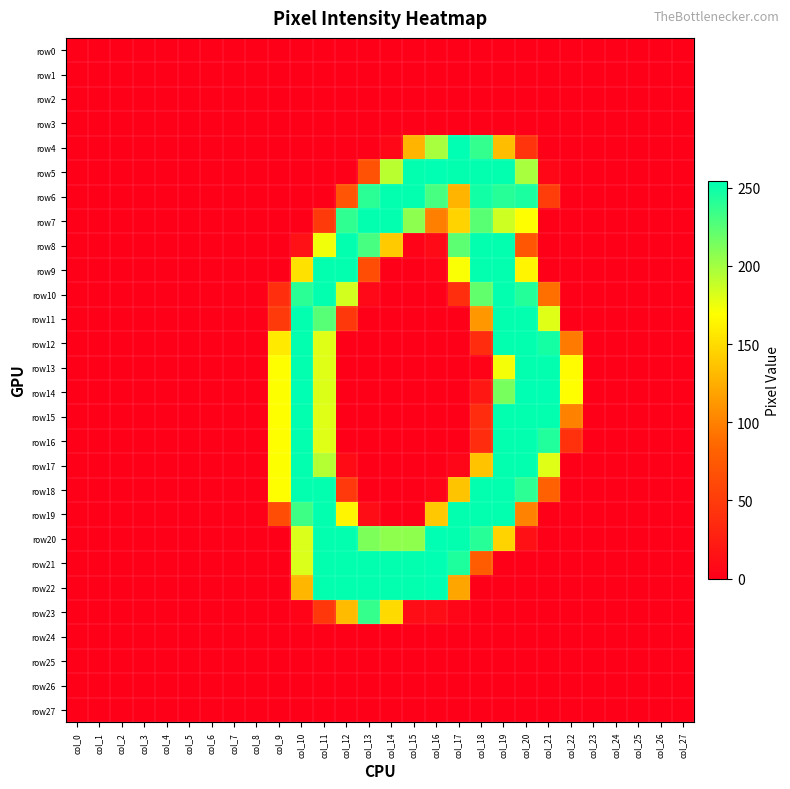

Which series changed the most between col_18 and col_20?

row13